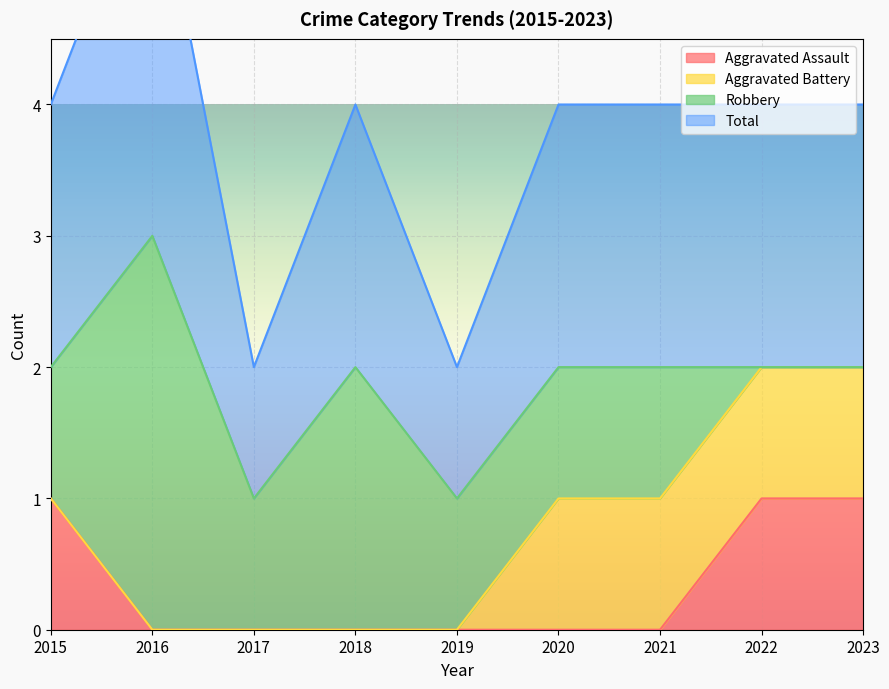

The value of Aggravated Assault at 2021 is 0. True or false?

True